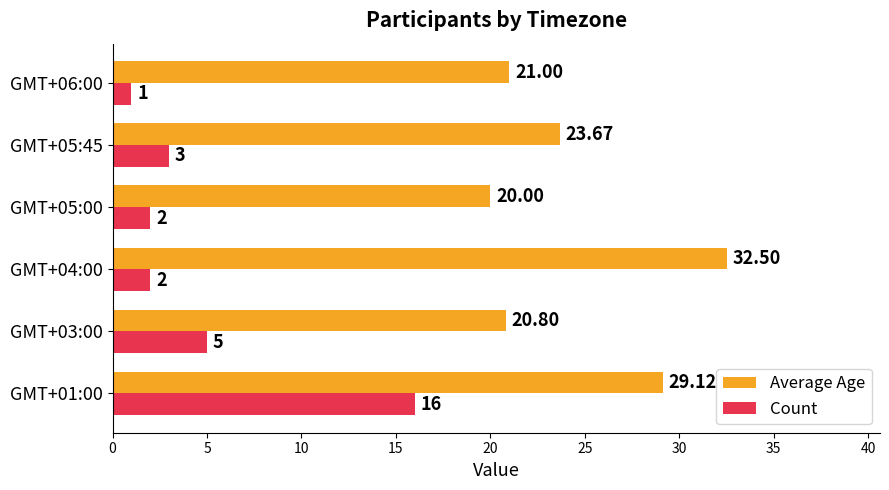

What is the minimum value for Count?

1.0